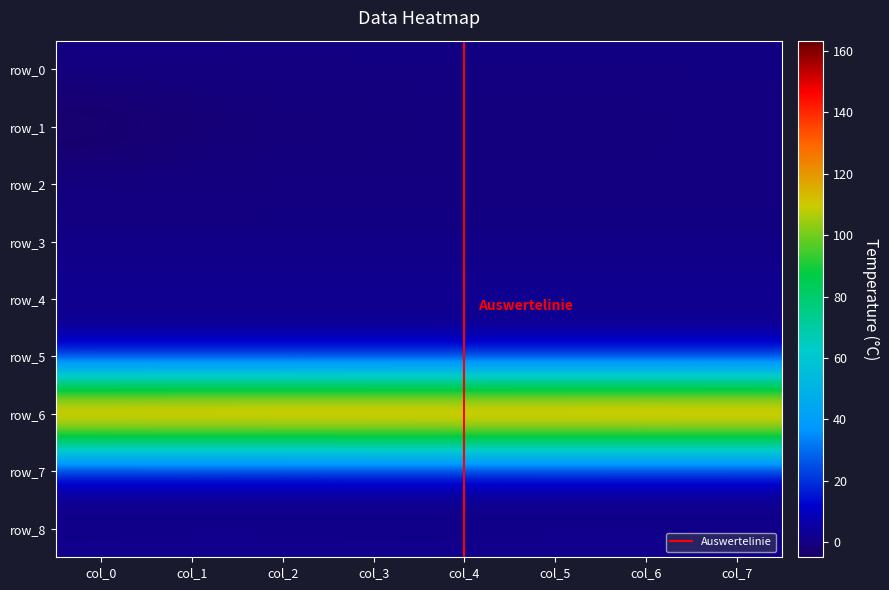

Which series has the largest total across all categories?

row_6